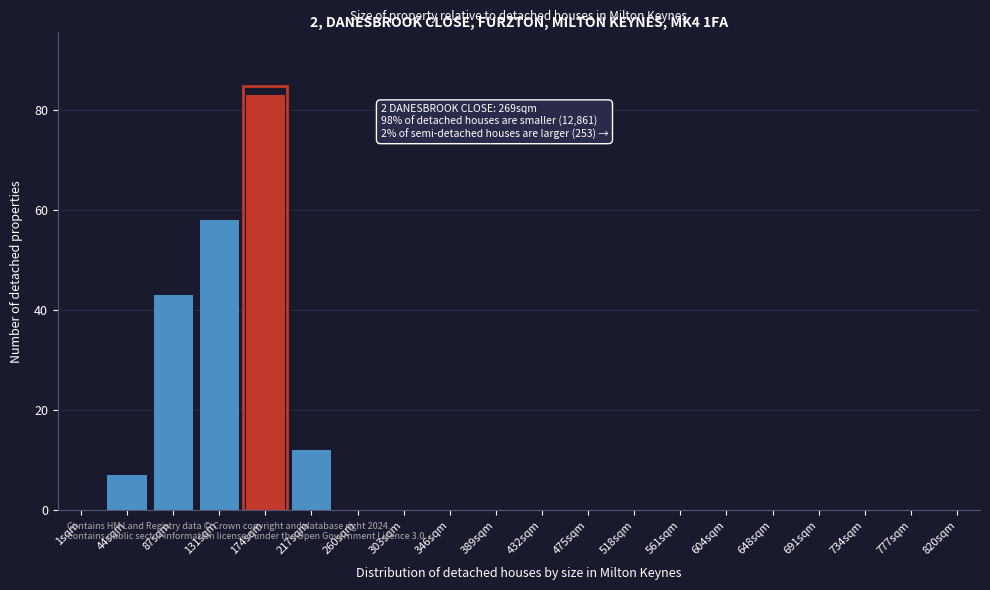

Reading left to right, what are all the values shown in this chart?

1sqm=0	44sqm=7	87sqm=43	131sqm=58	174sqm=83	217sqm=12	260sqm=0	303sqm=0	346sqm=0	389sqm=0	432sqm=0	475sqm=0	518sqm=0	561sqm=0	604sqm=0	648sqm=0	691sqm=0	734sqm=0	777sqm=0	820sqm=0